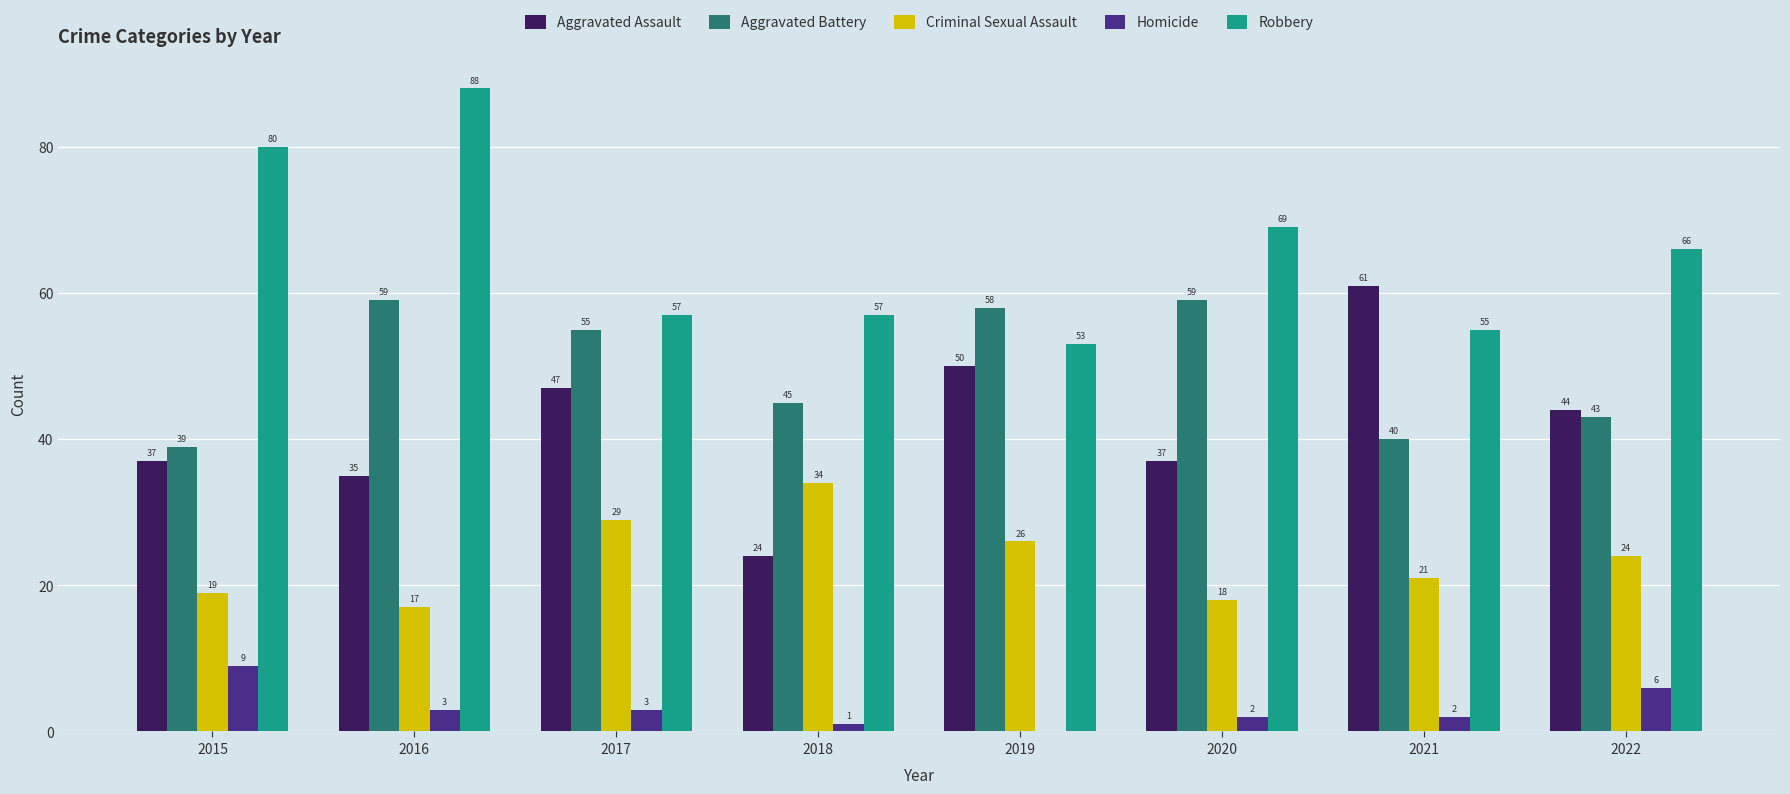

What is the sum of all Homicide values?

26